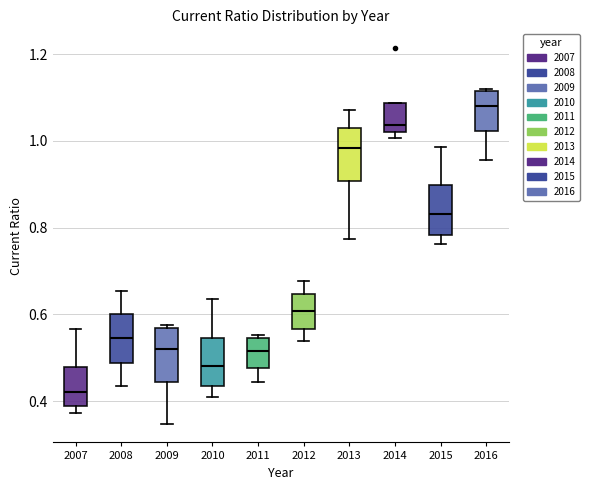

Which box has the lowest median line?

2007